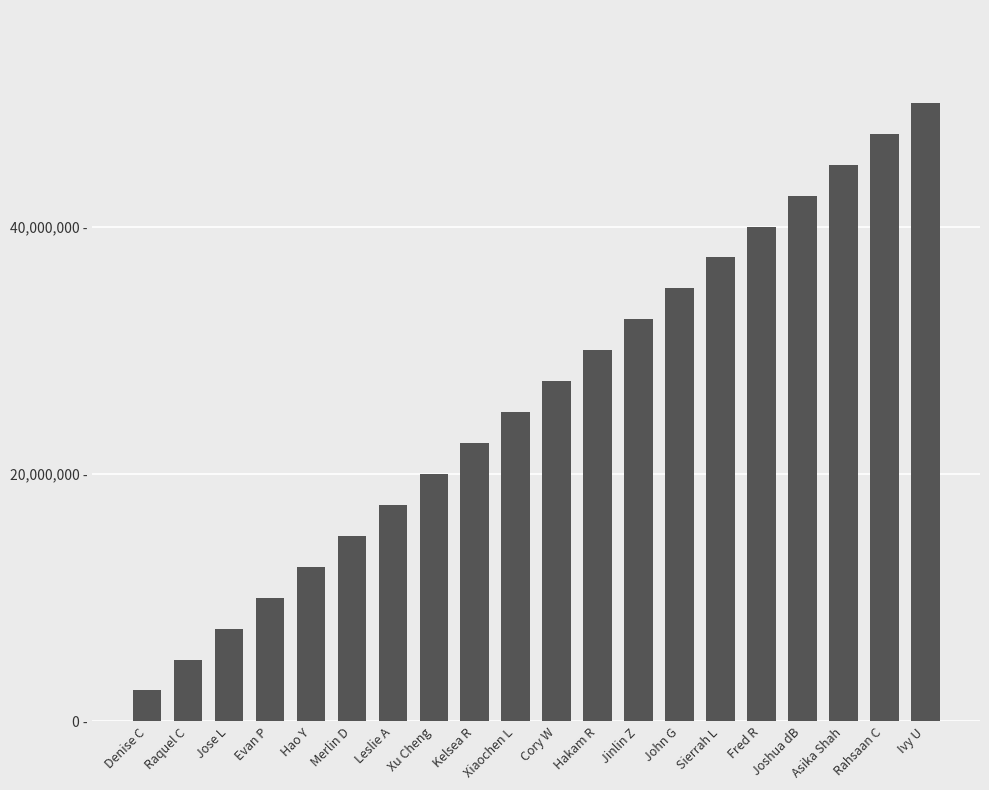

Reading left to right, extract all data points from this chart.

Denise C=2500000	Raquel C=5000000	Jose L=7500000	Evan P=10000000	Hao Y=12500000	Merlin D=15000000	Leslie A=17500000	Xu Cheng=20000000	Kelsea R=22500000	Xiaochen L=25000000	Cory W=27500000	Hakam R=30000000	Jinlin Z=32500000	John G=35000000	Sierrah L=37500000	Fred R=40000000	Joshua dB=42500000	Asika Shah=45000000	Rahsaan C=47500000	Ivy U=50000000